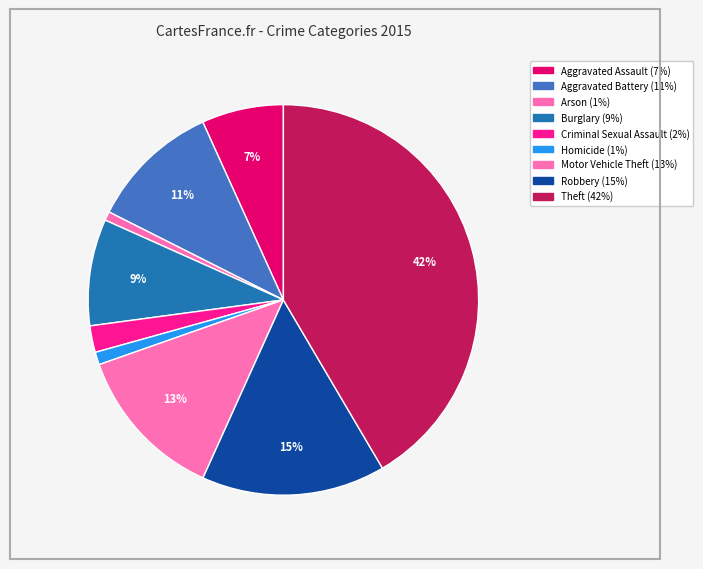

The Motor Vehicle Theft slice represents 13% of the pie. True or false?

True